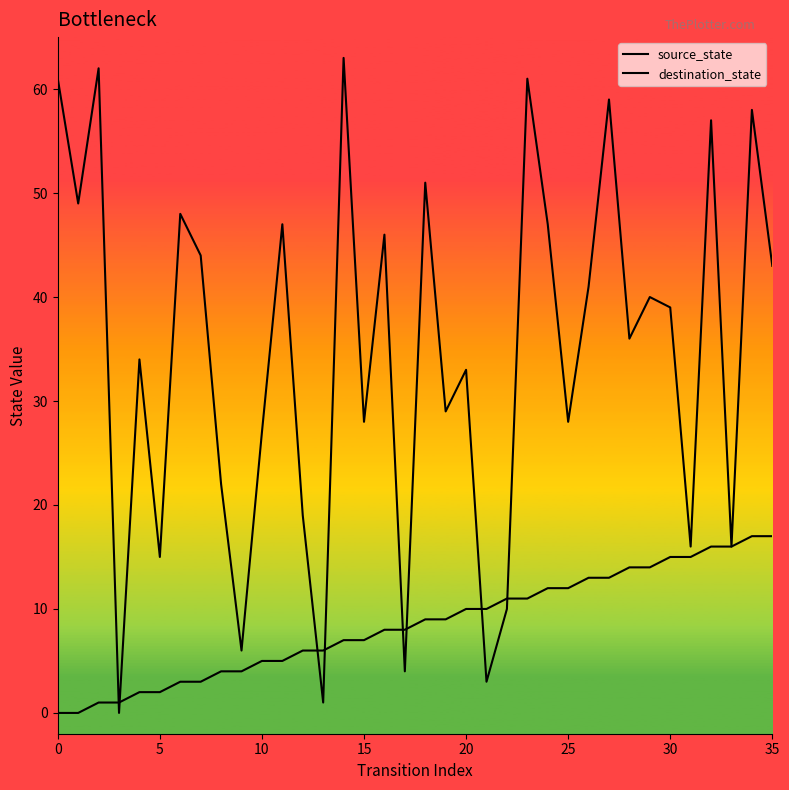

Does the chart have visible grid lines?

No